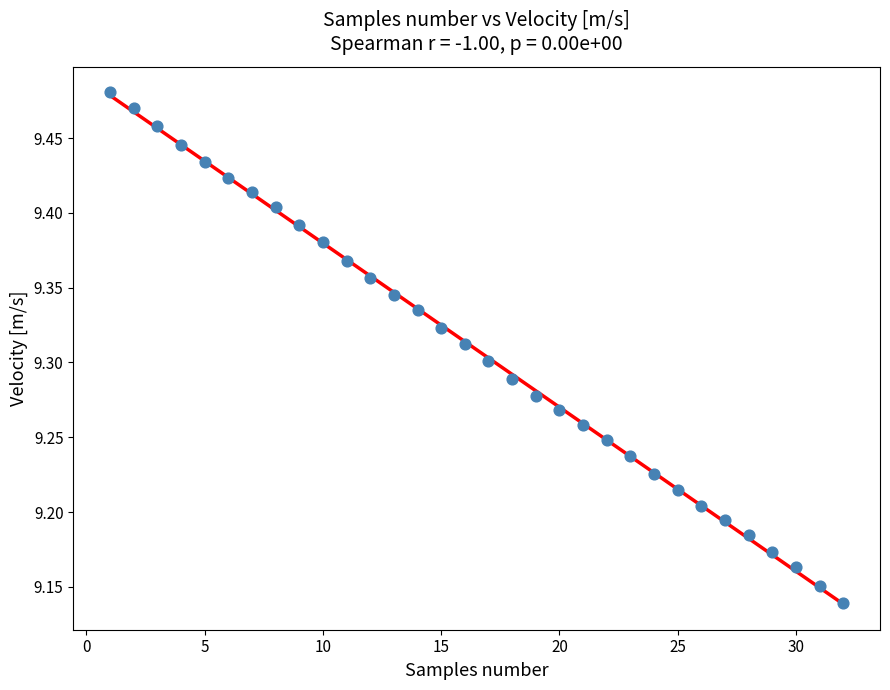

What is the range of Y values (max minus min)?

0.3